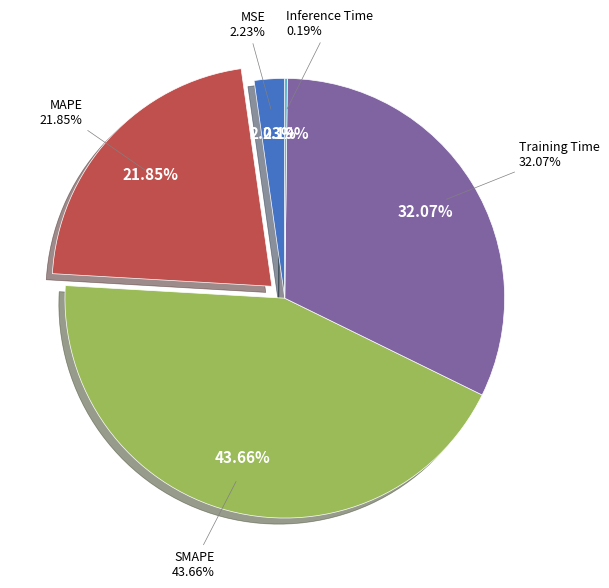

Is there a majority slice in this chart?

No